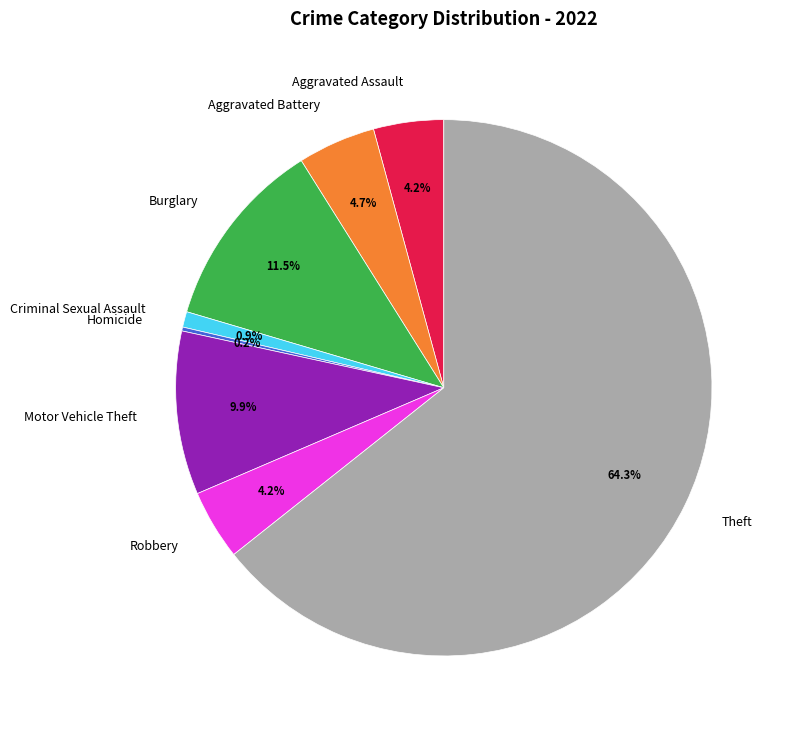

Which slice is the largest?

Theft